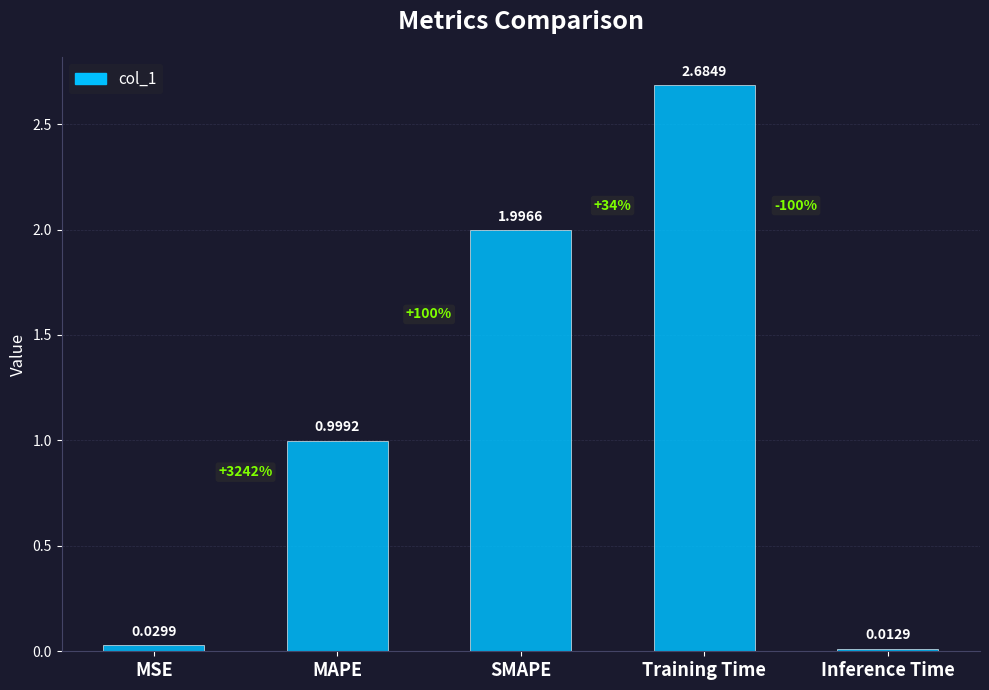

At which category does the chart reach its minimum across all series?

Inference Time